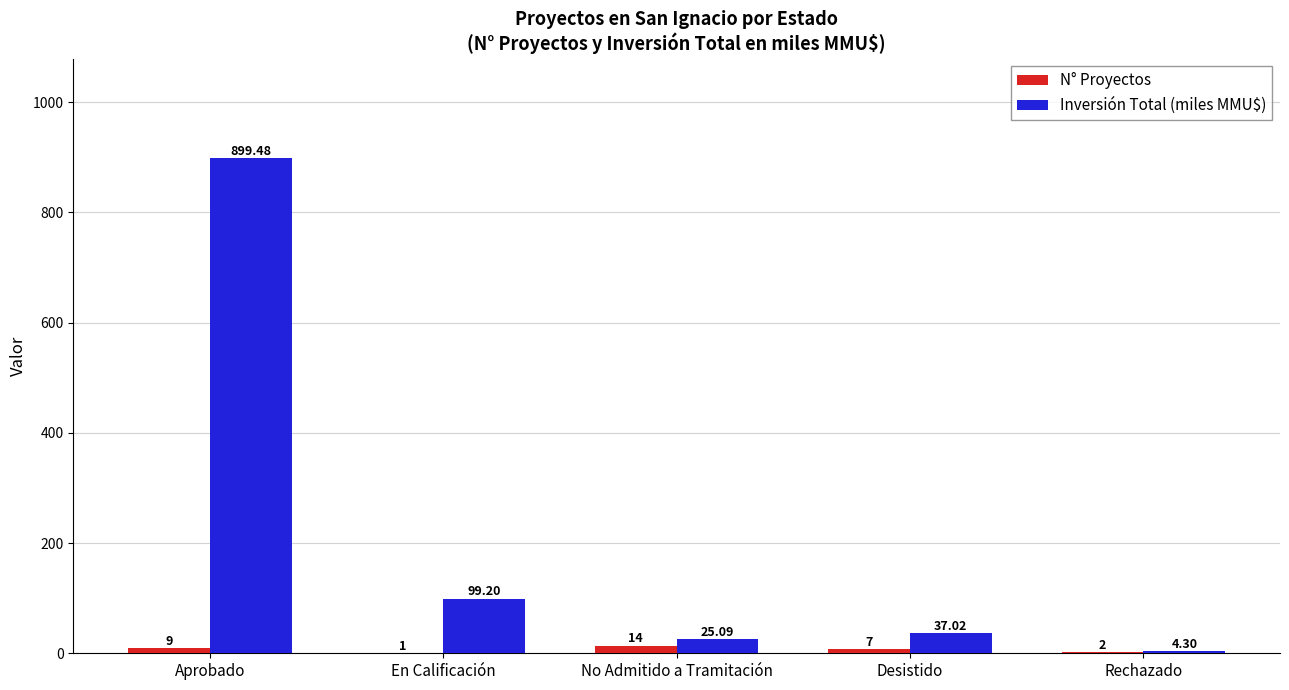

Reading left to right, list all the values displayed in this chart.

N° Proyectos: 9.0	1.0	14.0	7.0	2.0
Inversión Total (miles MMU$): 899.5	99.2	25.1	37.0	4.3